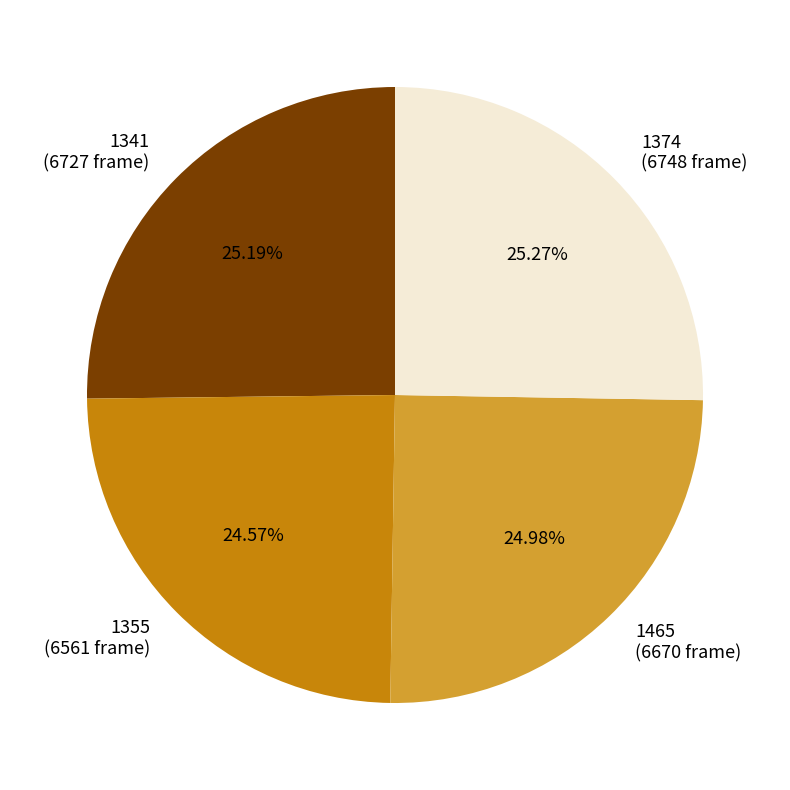

Does 1465 account for over 50% of the chart?

No